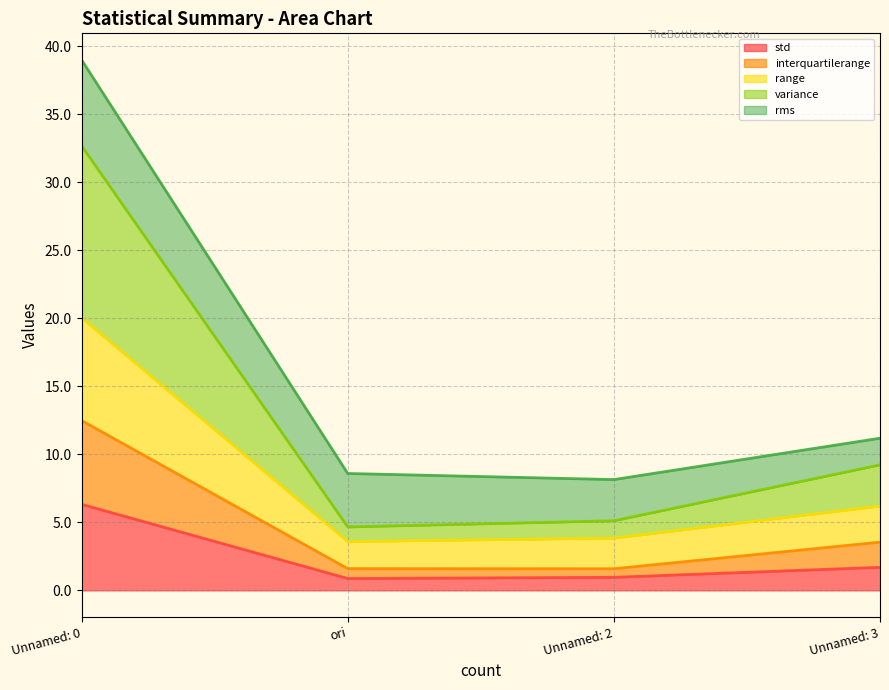

The range series shows 3.6 at ori. True or false?

True